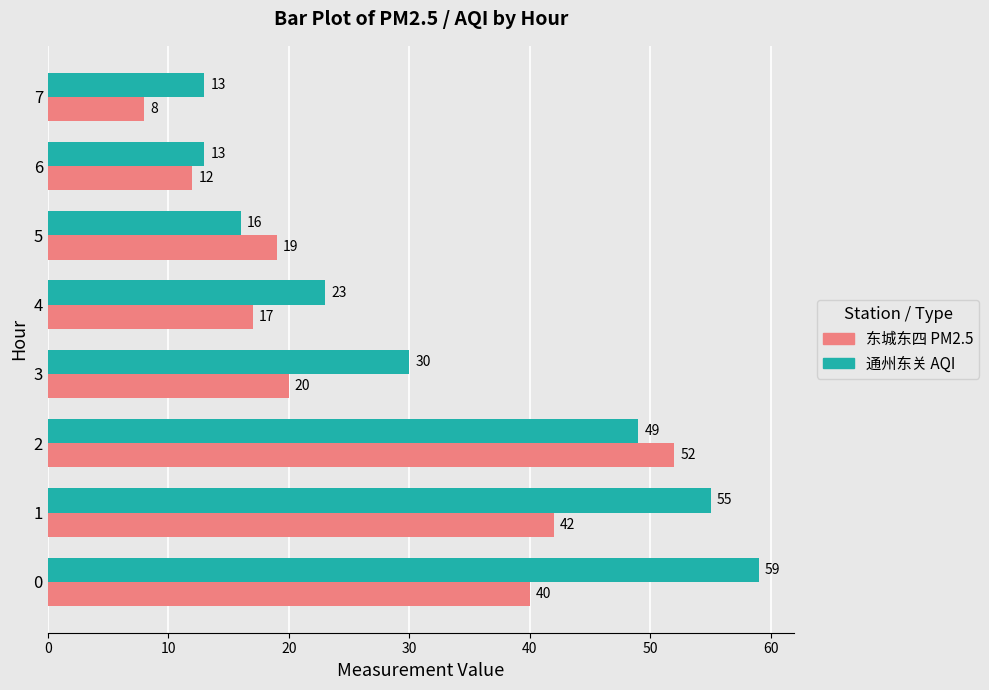

Which series has the largest range (max minus min)?

通州东关 AQI